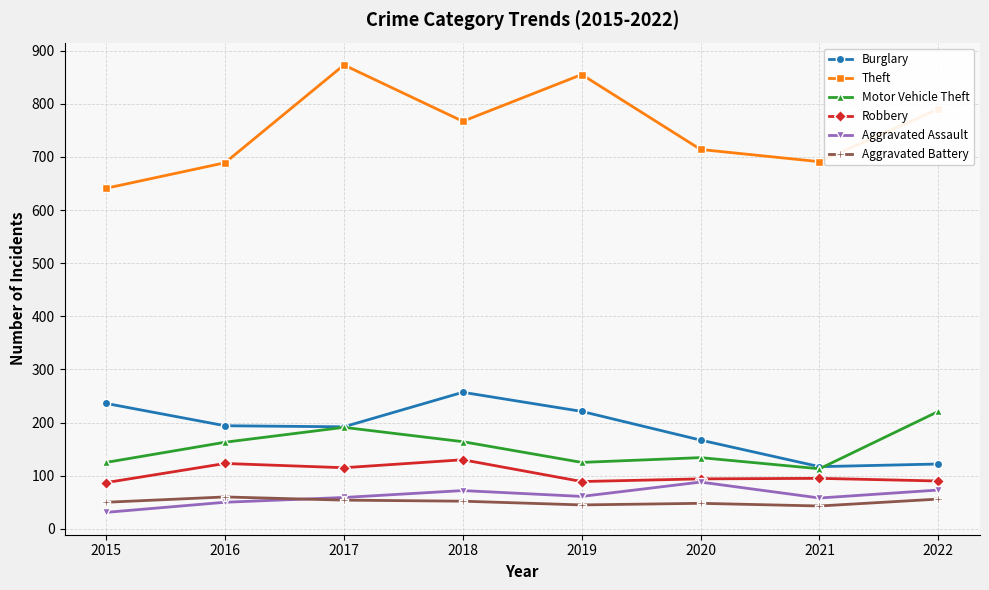

True or false: Theft has more than 2 points higher than both neighbors.

False